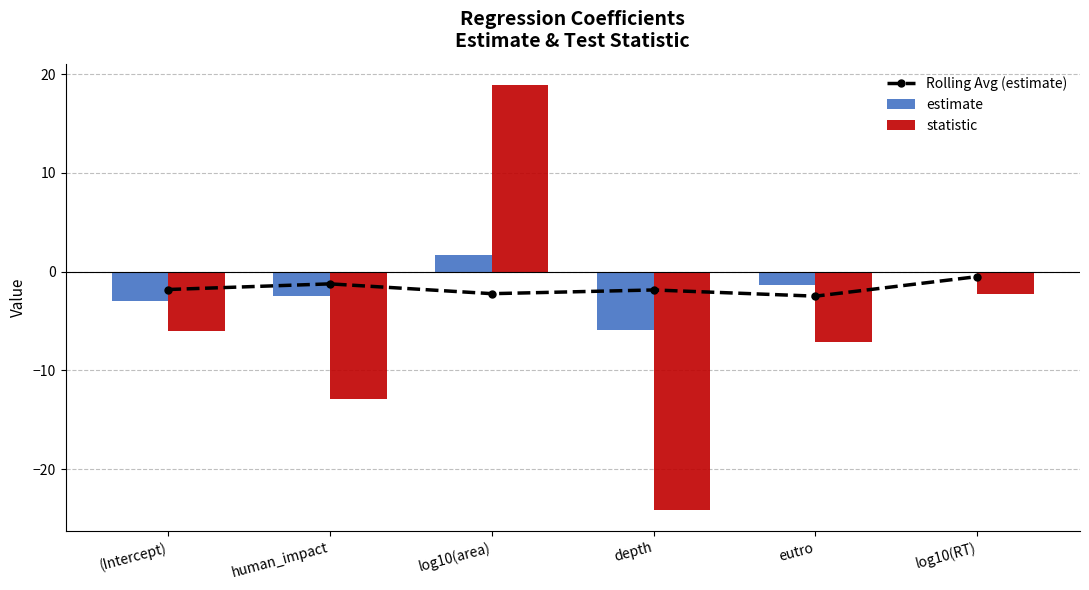

Is the value of Rolling Avg (estimate) at eutro greater than the value of estimate at log10(area)?

No